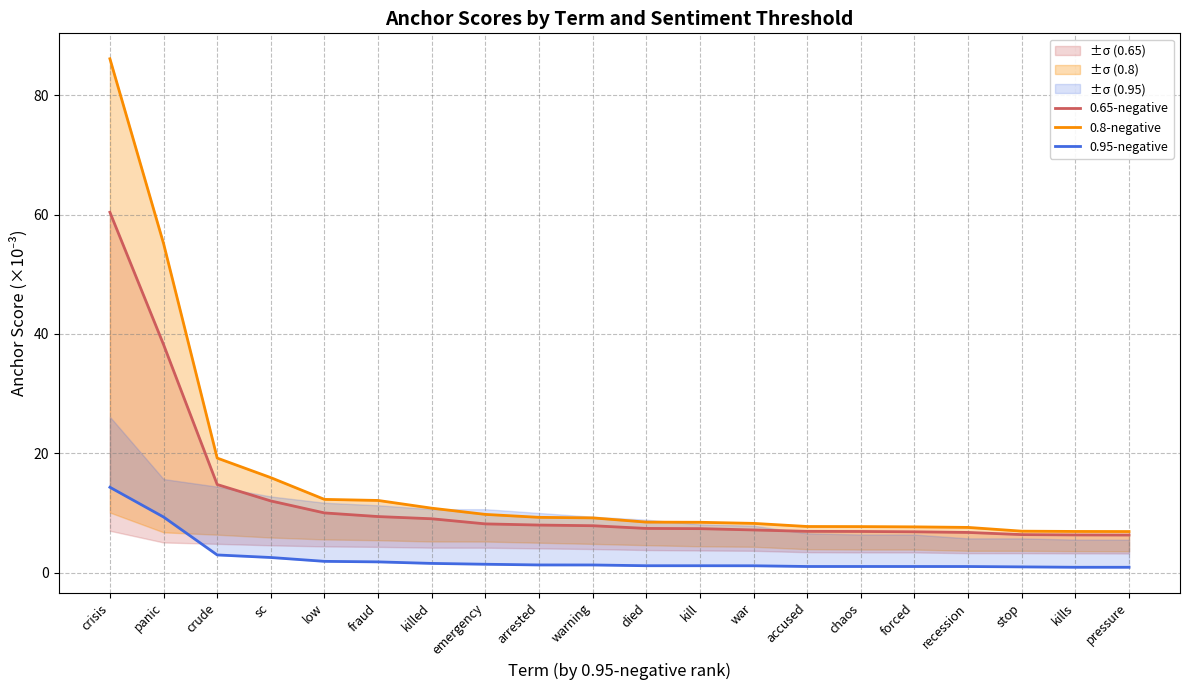

What is the sum of the 0.65-negative values at war and emergency?

15.3